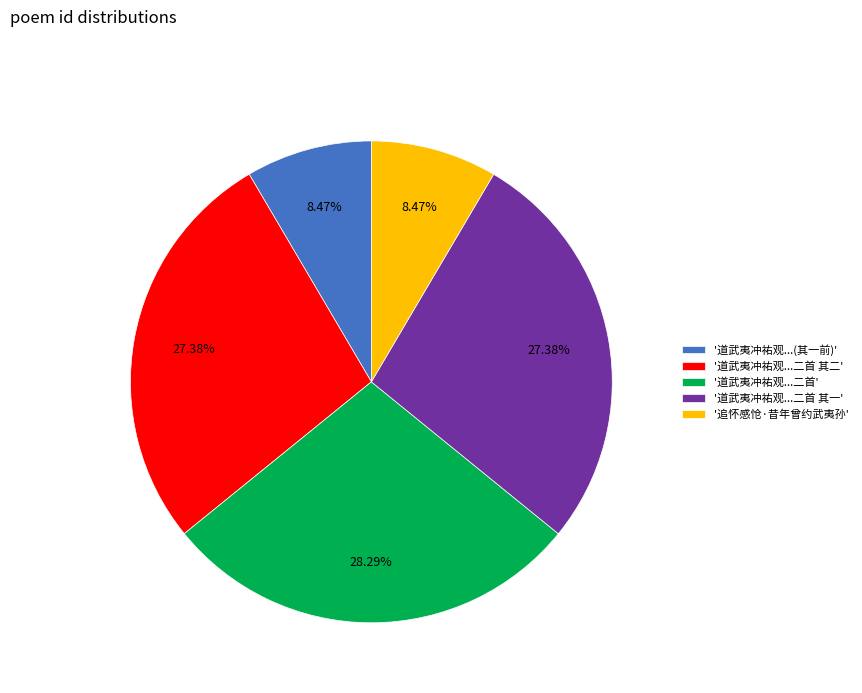

To the nearest percent, what is the average slice percentage?

20%